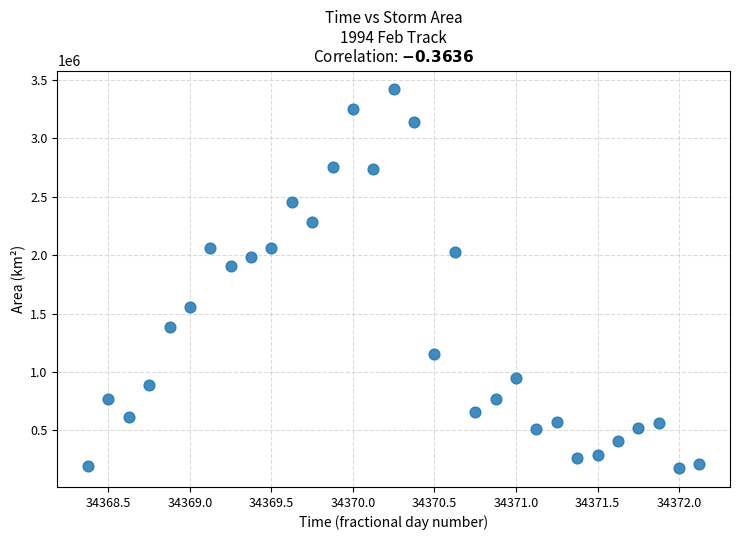

What Y value in the scatter plot is closest to 1797500?

1905625